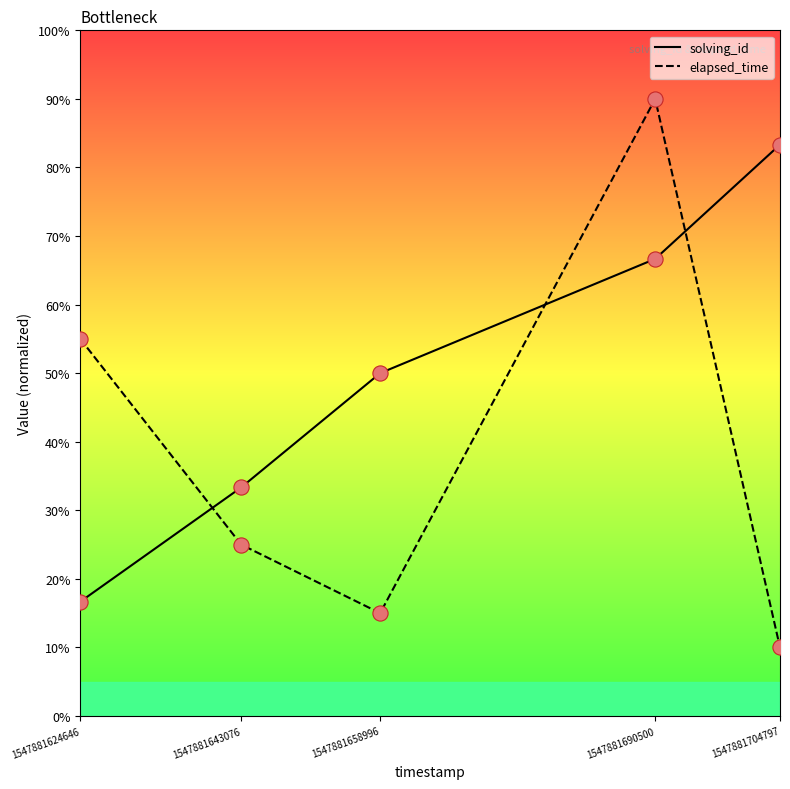

Is the value of solving_id at 1547881690500 greater than the value of elapsed_time at 1547881643076?

Yes